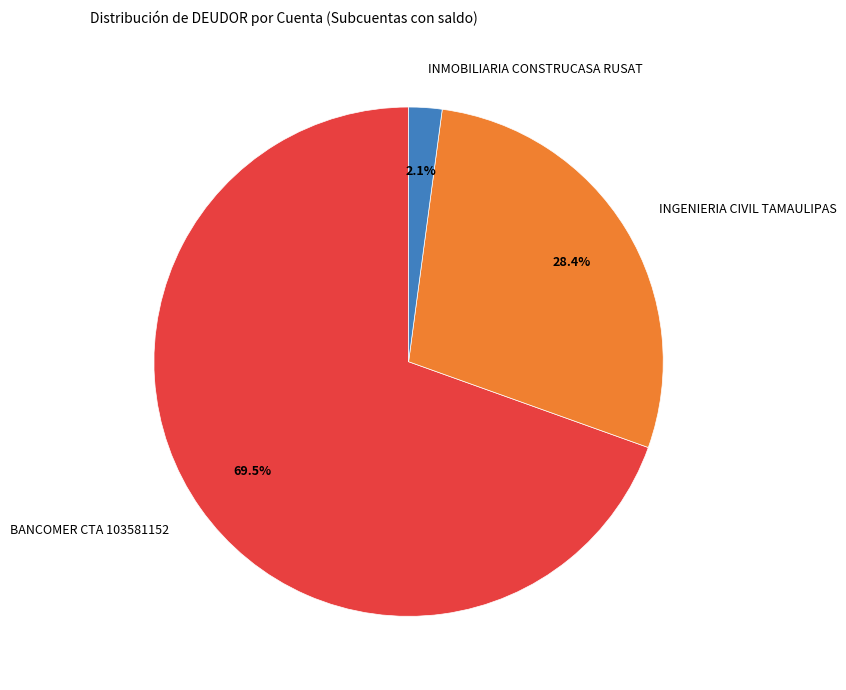

What is the smallest slice in the pie chart?

INMOBILIARIA CONSTRUCASA RUSAT